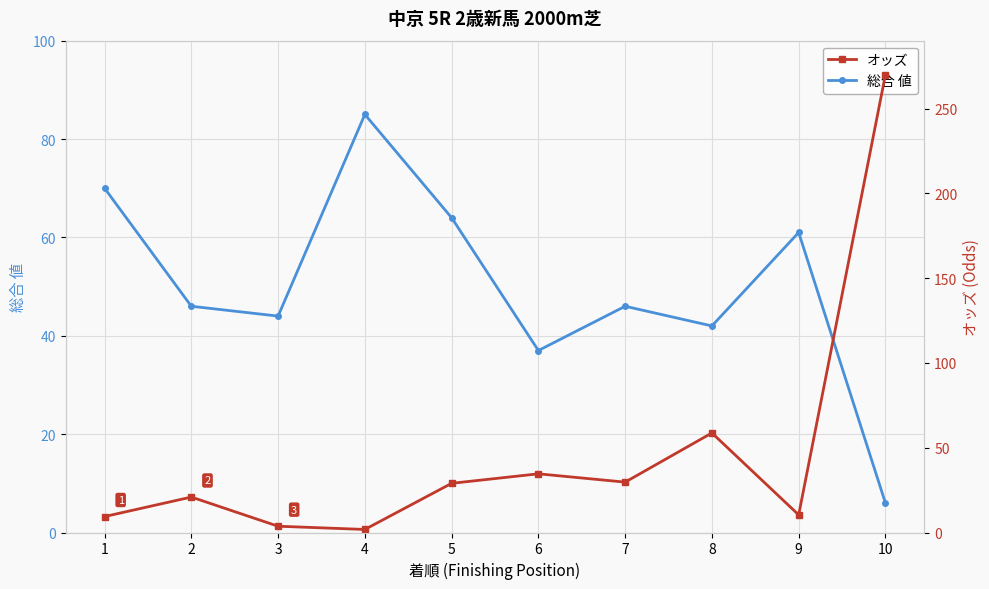

What is the smallest value displayed?

1.8